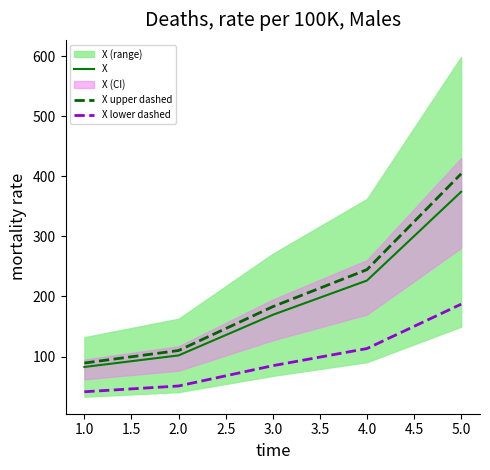

True or false: X upper dashed and X lower dashed intersect in this chart.

False